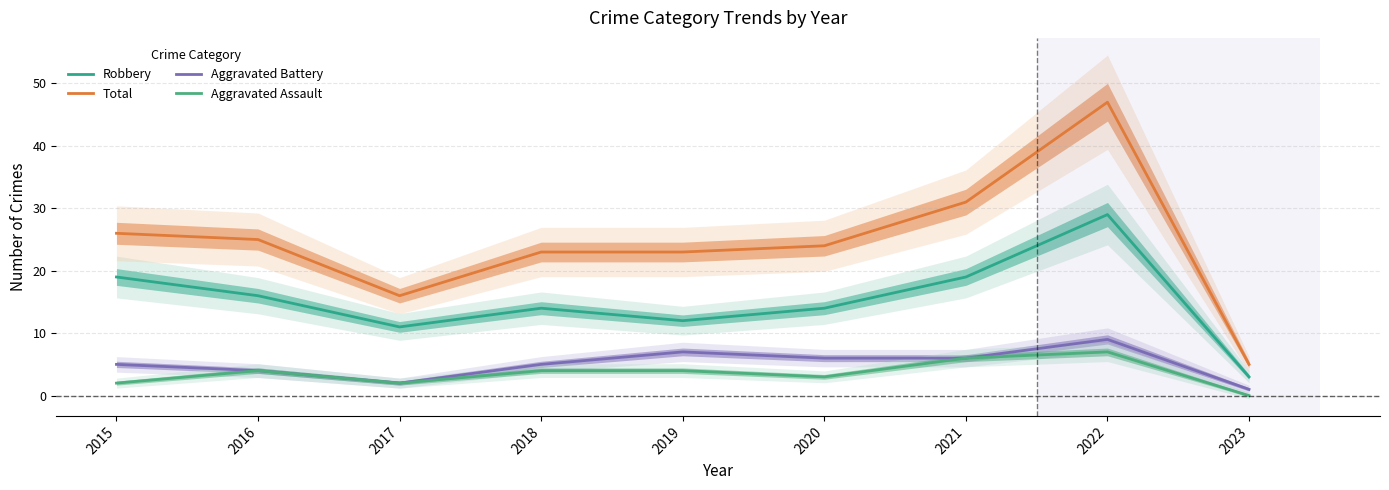

How many data points in Total are less than 24?

4